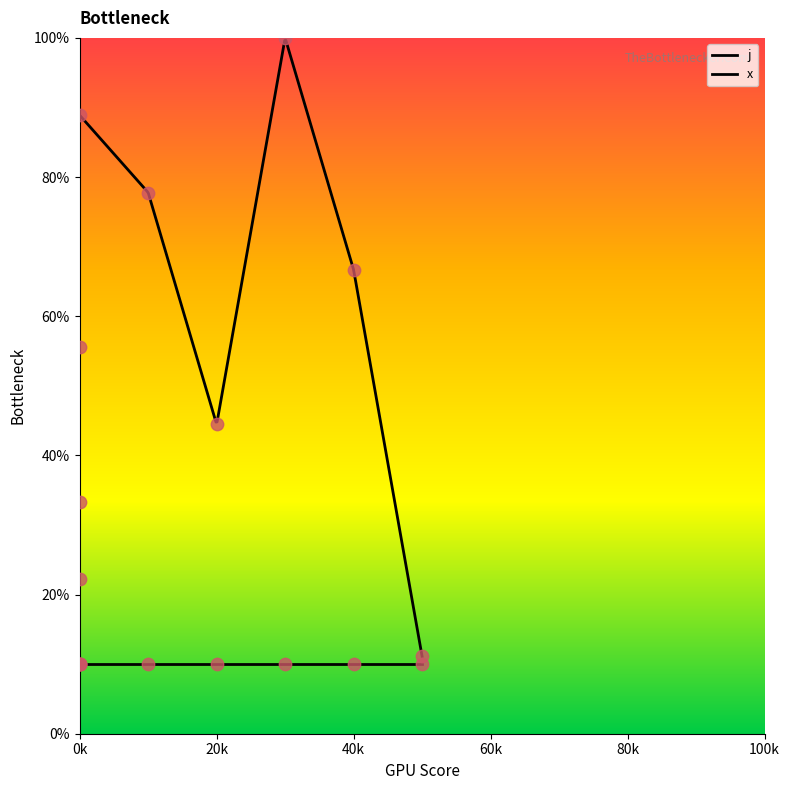

What is the ratio of the value at 5 to the value at 4?

0.2